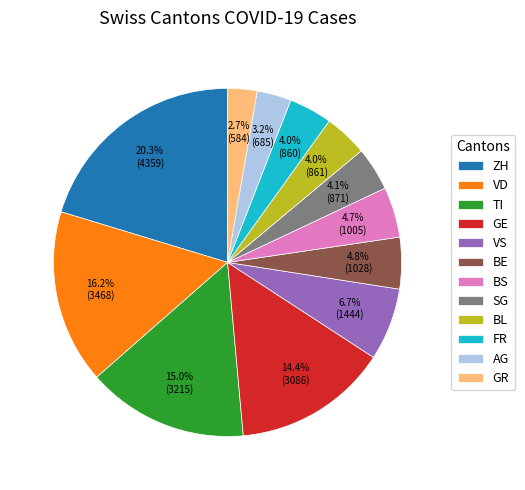

Approximately how many times larger is the value at TI compared to BS?

3.2